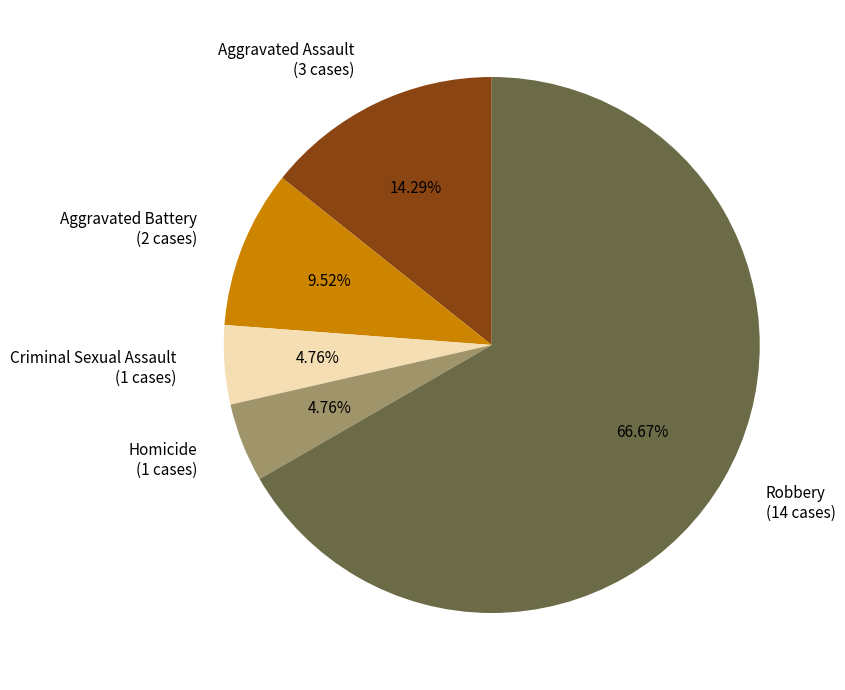

Is it true that Robbery is 67% of the pie?

True